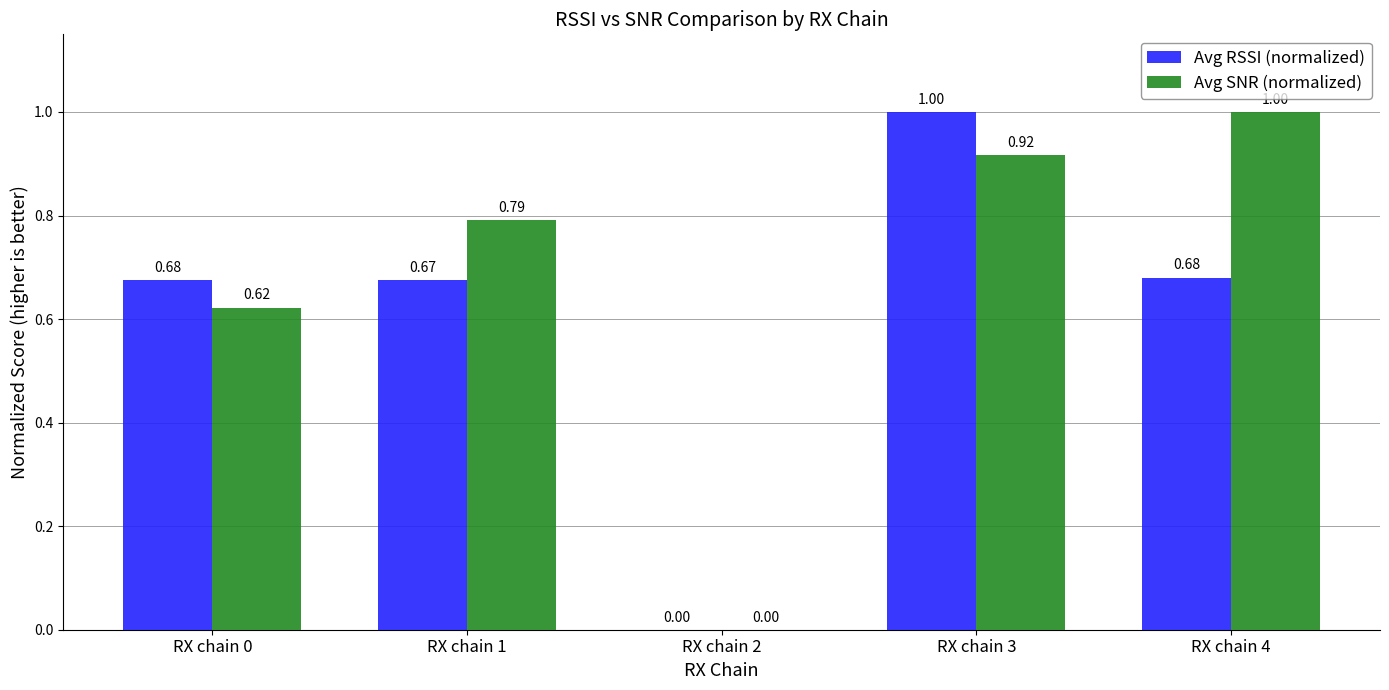

What is the sum of all Avg SNR (normalized) values?

3.3